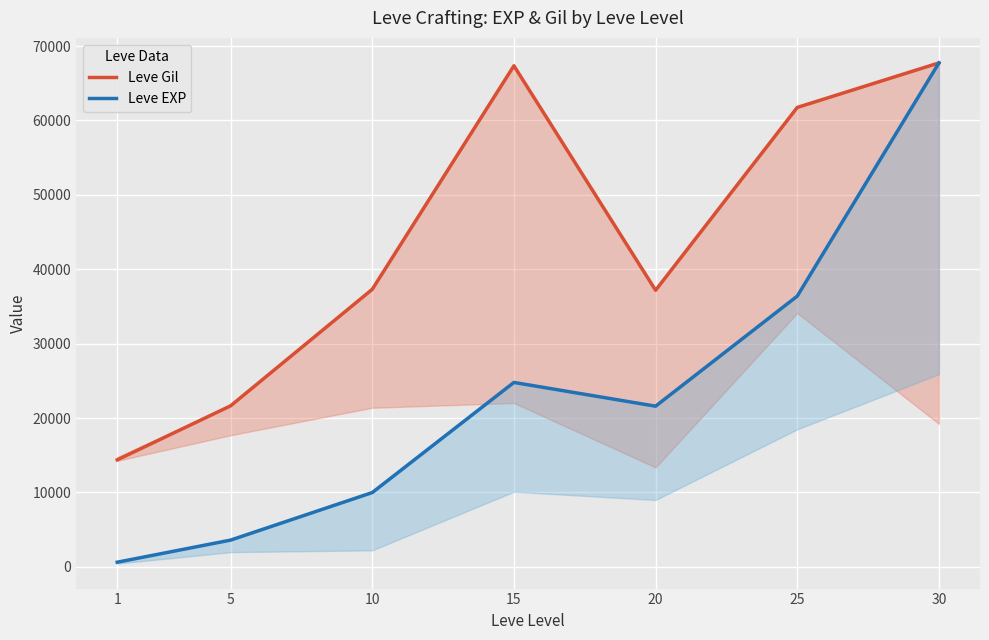

At which label does Leve Gil first exceed 37302?

10